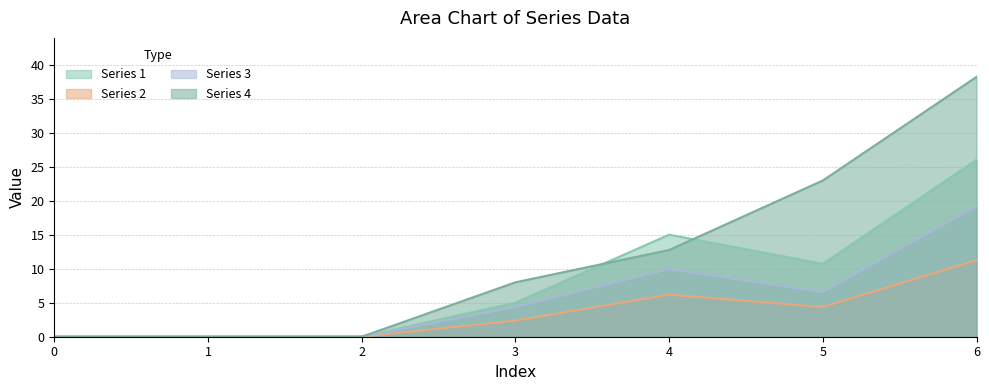

True or false: 3 and 1 cross at least once.

False